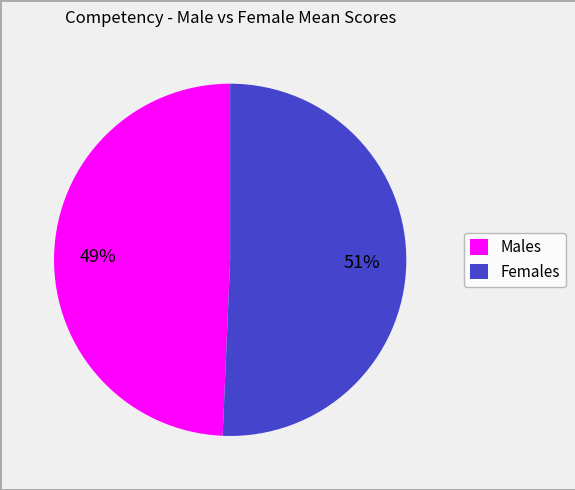

To the nearest percent, what is the average slice percentage?

50%